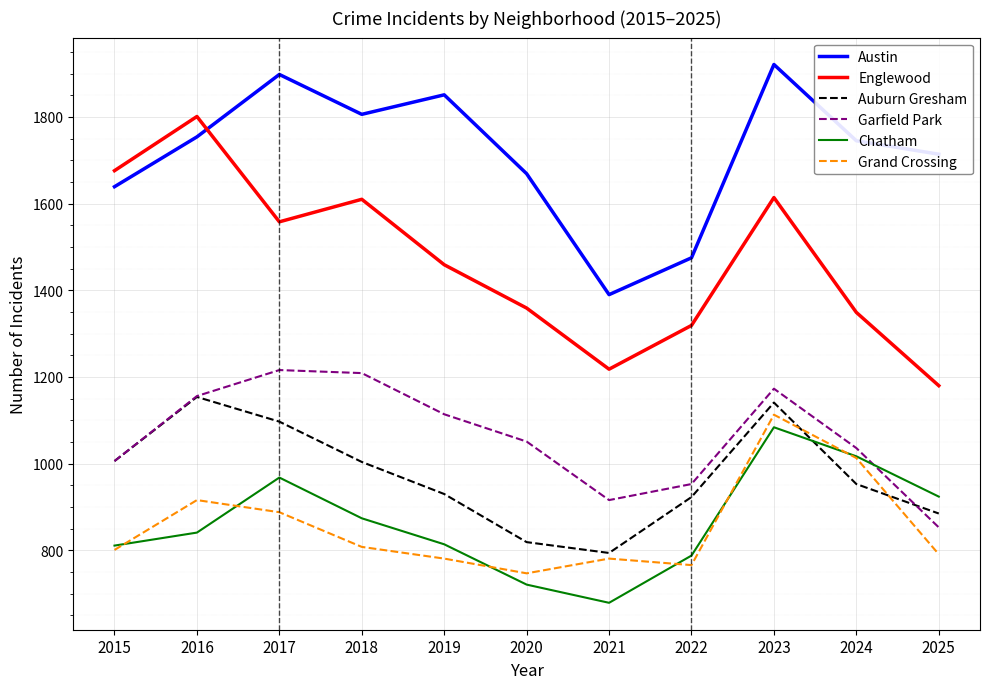

Which series has the largest range (max minus min)?

Englewood